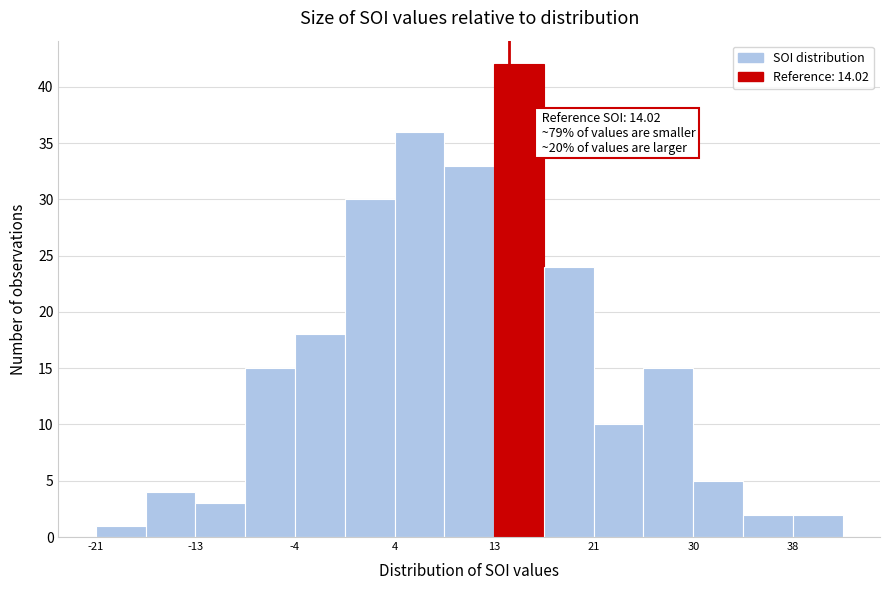

Over which range of the x-axis is the bar tallest?

13 to 17